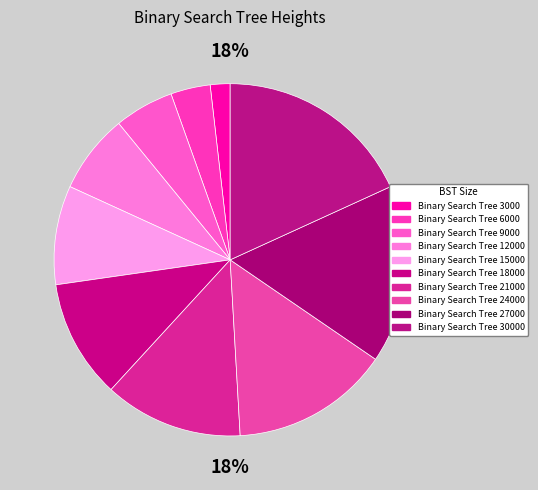

To the nearest percent, what is the combined percentage of Binary Search Tree 6000 and Binary Search Tree 21000?

16%